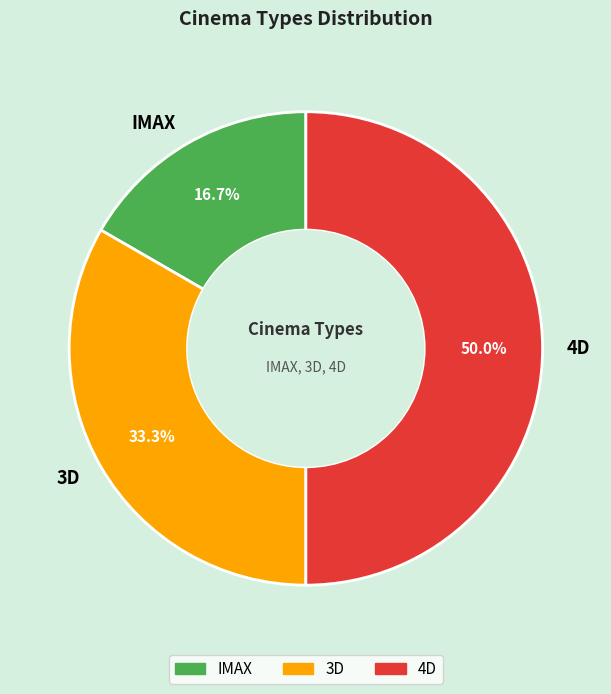

True or false: IMAX accounts for 17% of the total.

True